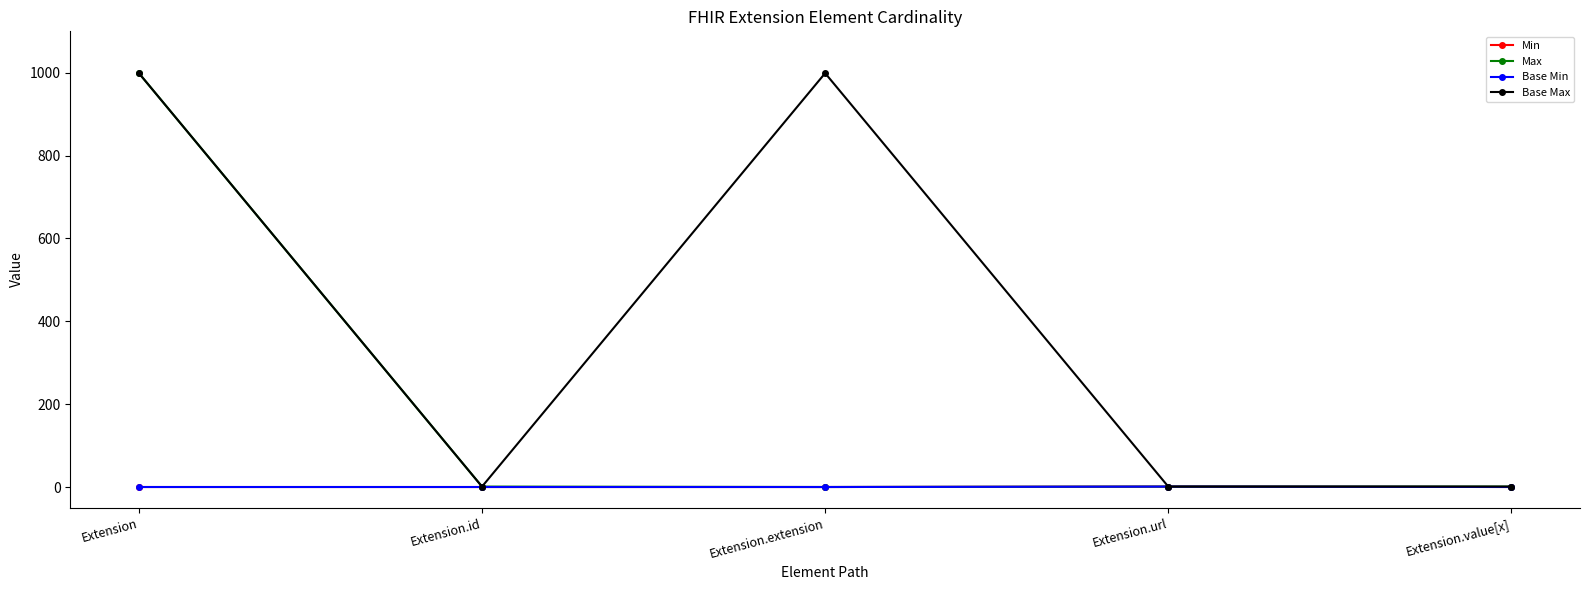

Is this an area chart (filled region under the line)?

No